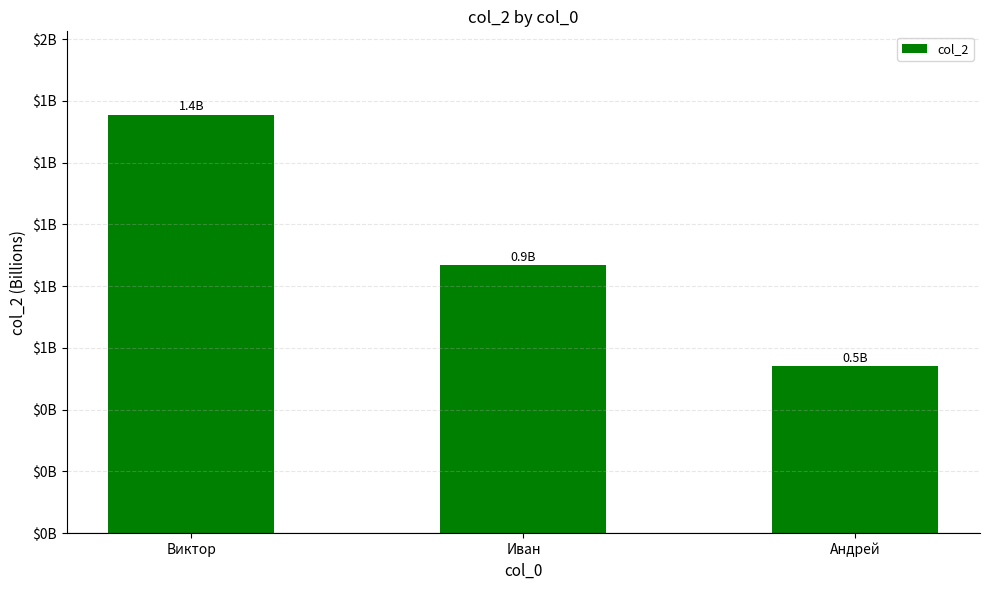

List the labels in order of value, smallest first.

Андрей, Иван, Виктор